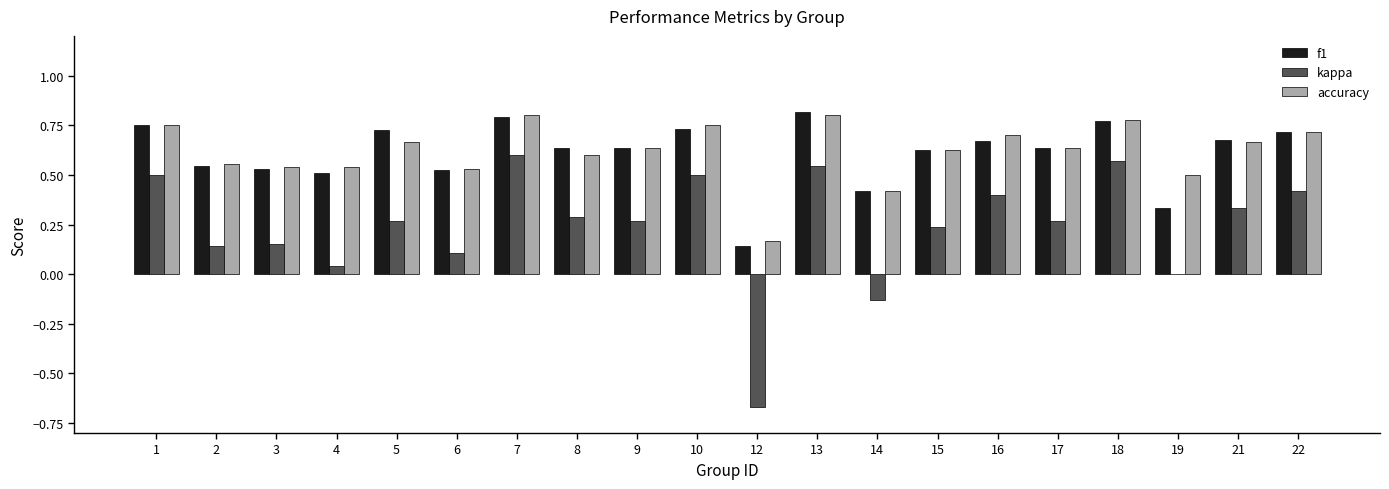

The value of f1 at 14 is 0.3. True or false?

False